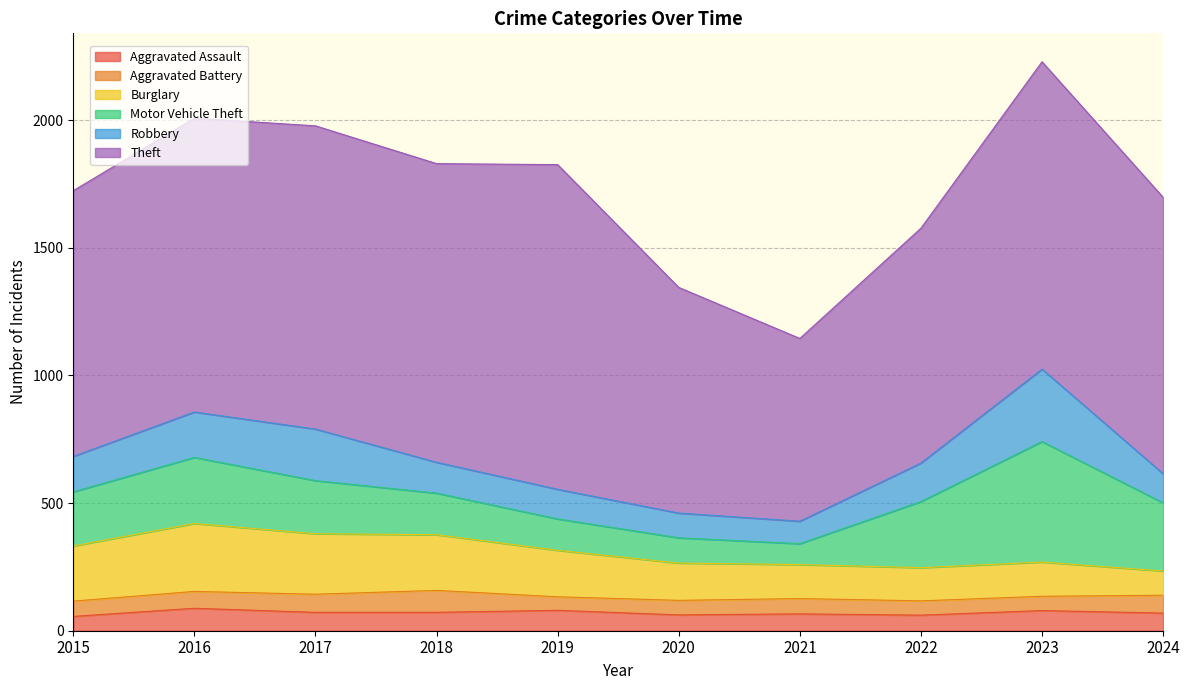

At which category does Burglary reach its first local valley?

2022